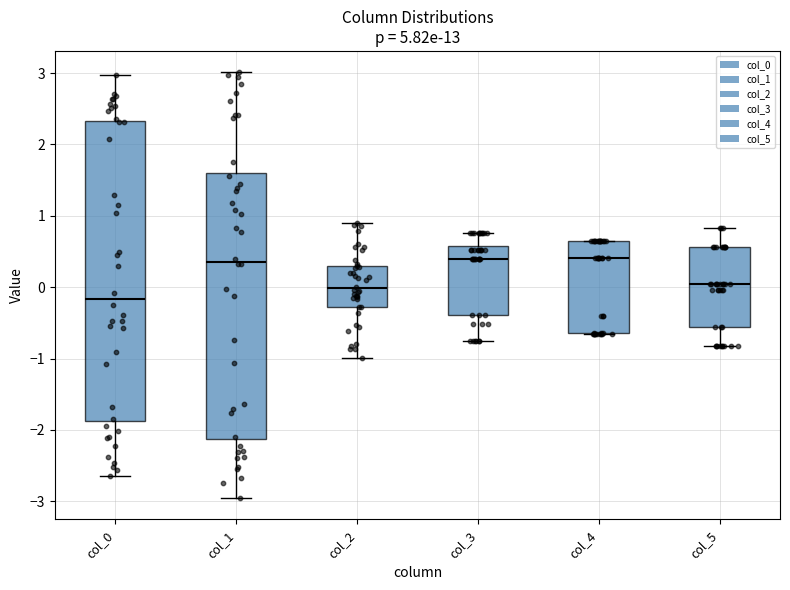

Which box is the tallest, from its lower edge to its upper edge?

col_0